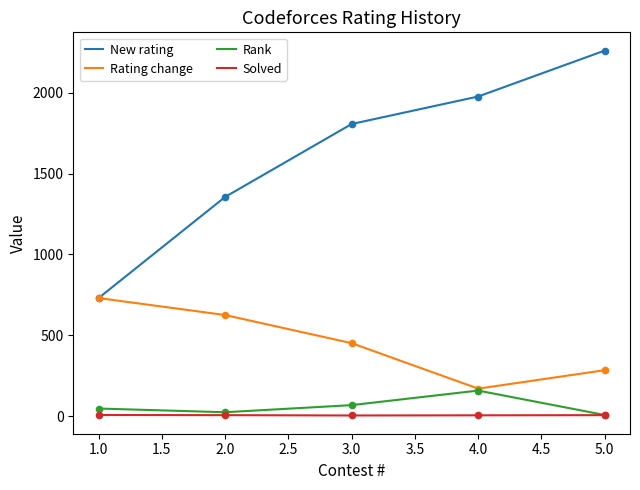

What are all the series names shown in the legend?

New rating, Rating change, Rank, Solved